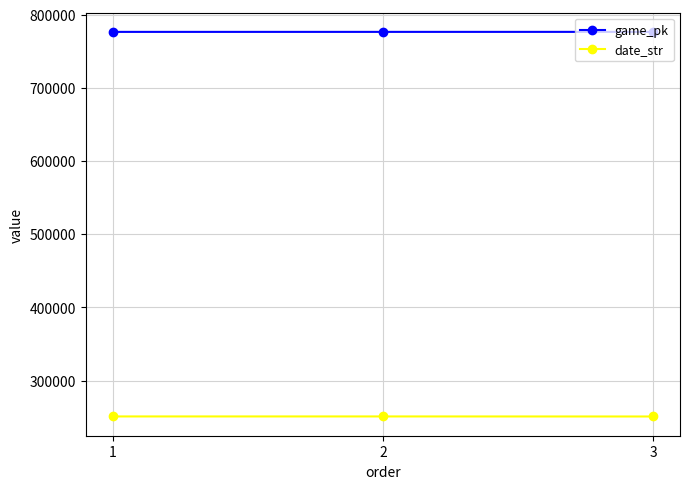

The value of date_str at 3 is 128405. True or false?

False